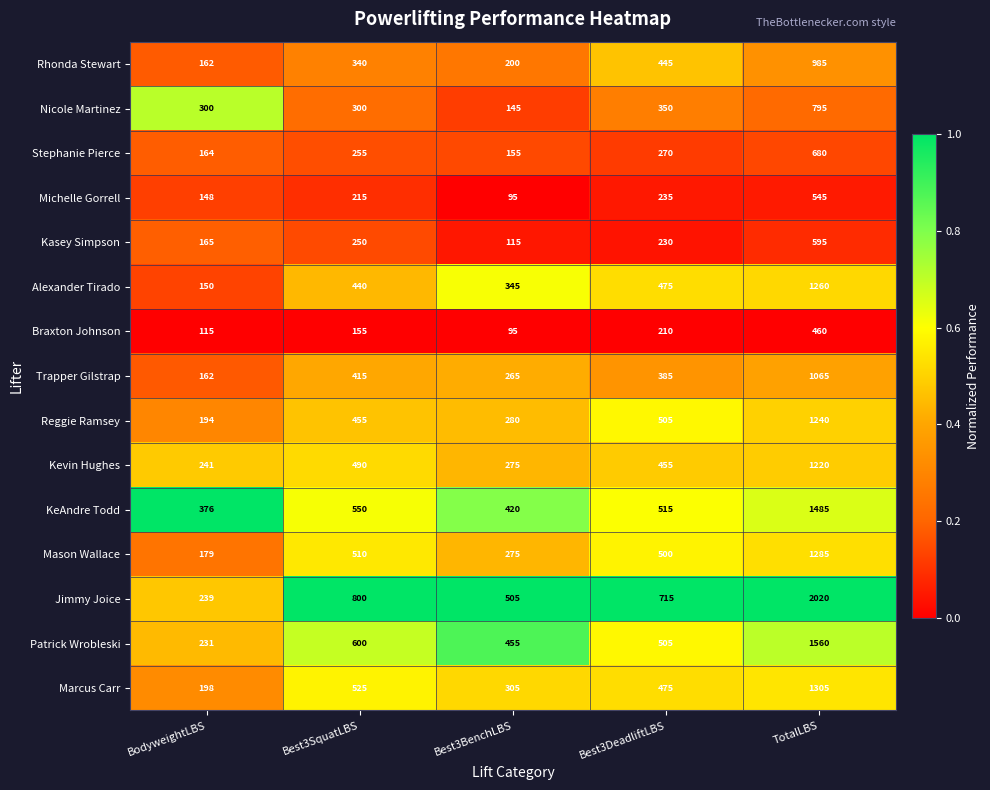

At which label is Stephanie Pierce closest to 417?

Best3DeadliftLBS